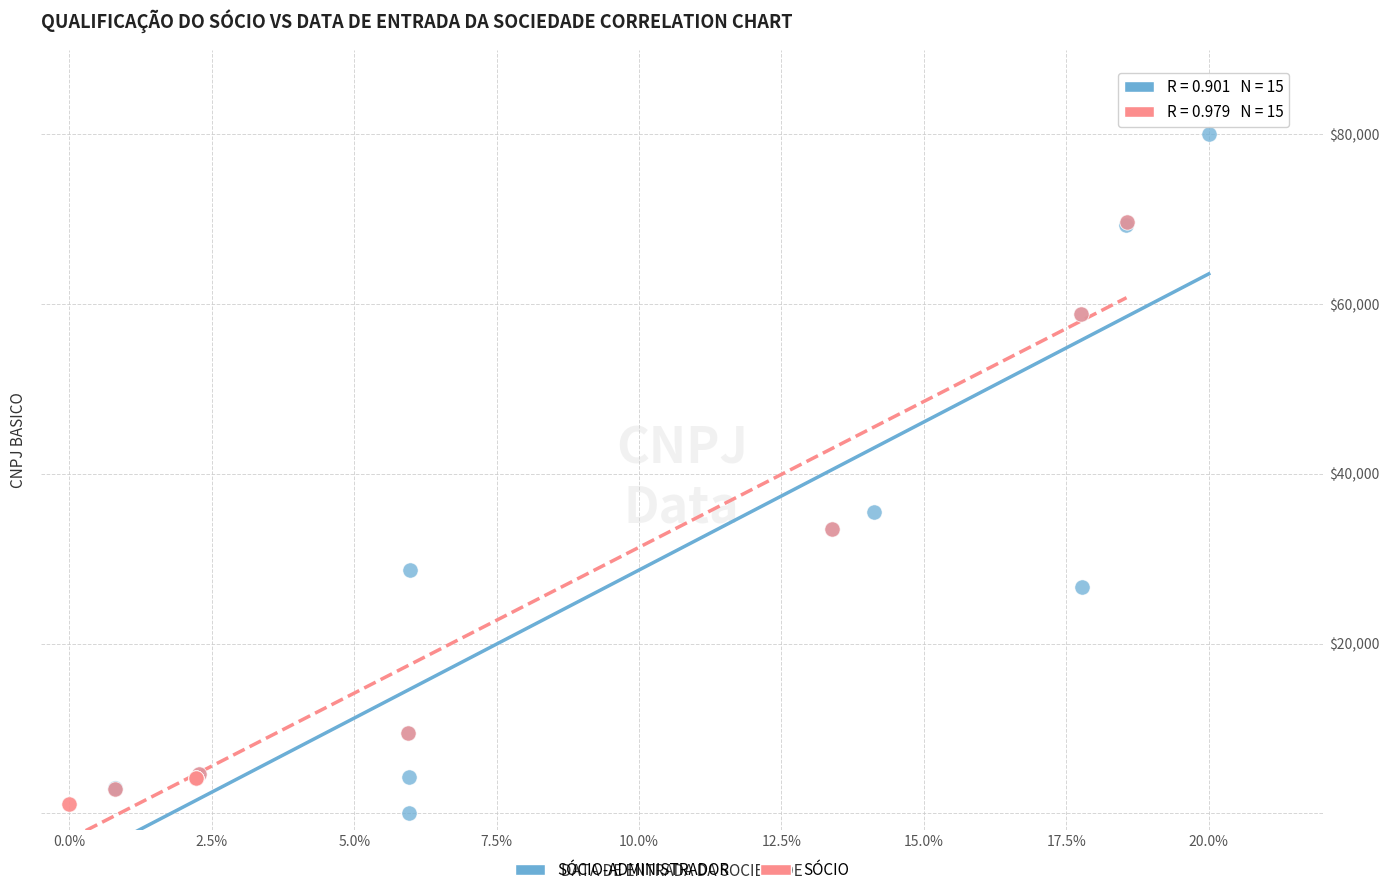

Which series has the largest Y range (max minus min)?

SÓCIO-ADMINISTRADOR